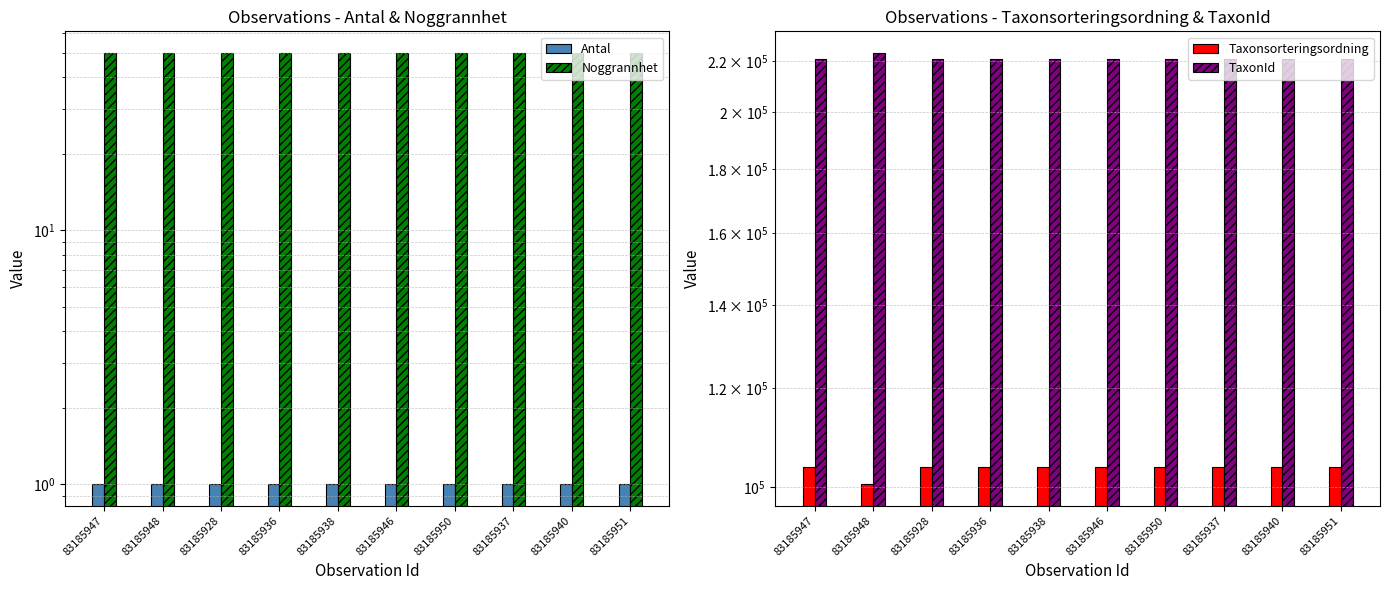

Which series changed the most between 83185947 and 83185928?

Antal